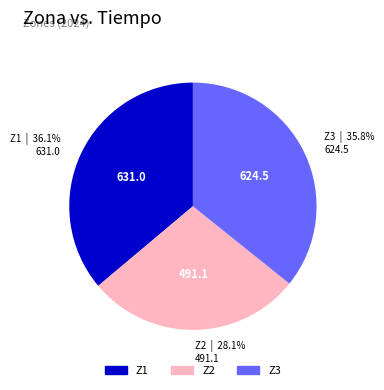

To the nearest percent, what is the difference between the Z2 and Z1 slice percentages?

8%